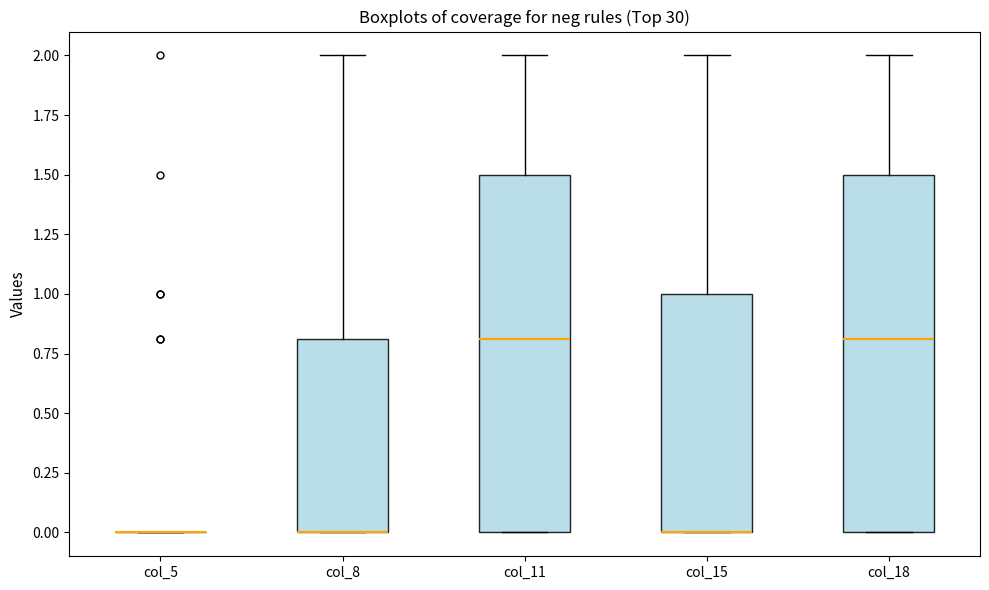

Reading left to right, read every box against the y-axis: the position of its median line, the range the box covers, and the ends of its whiskers. The values are not printed on the chart, so give them approximately, as read against the axis.

col_5: box collapsed to a line at 0.0, whiskers 0.0 to 0.0
col_8: median 0.0 (drawn on the box's lower edge), box 0.0 to 0.8, whiskers 0.0 to 2.0
col_11: median 0.8, box 0.0 to 1.5, whiskers 0.0 to 2.0
col_15: median 0.0 (drawn on the box's lower edge), box 0.0 to 1.0, whiskers 0.0 to 2.0
col_18: median 0.8, box 0.0 to 1.5, whiskers 0.0 to 2.0